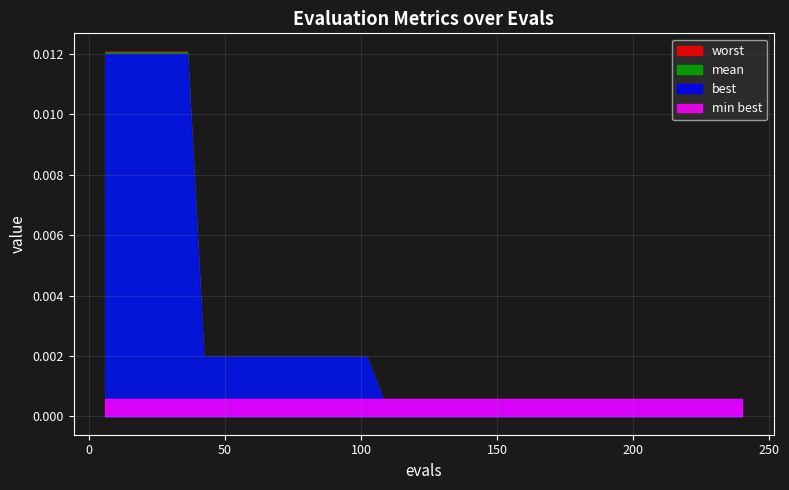

True or false: best has a value of 0.0 at 120.

False